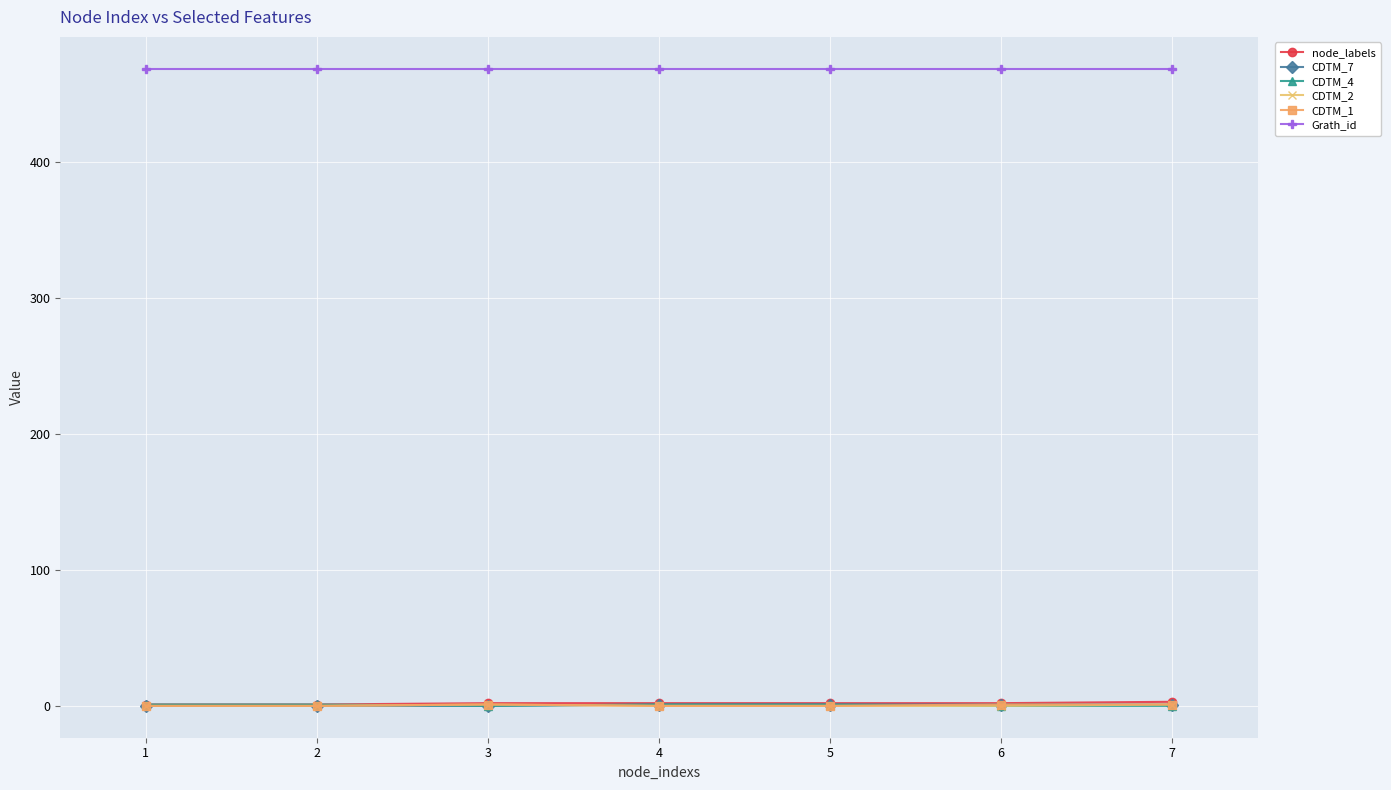

Which series has the largest total across all categories?

Grath_id